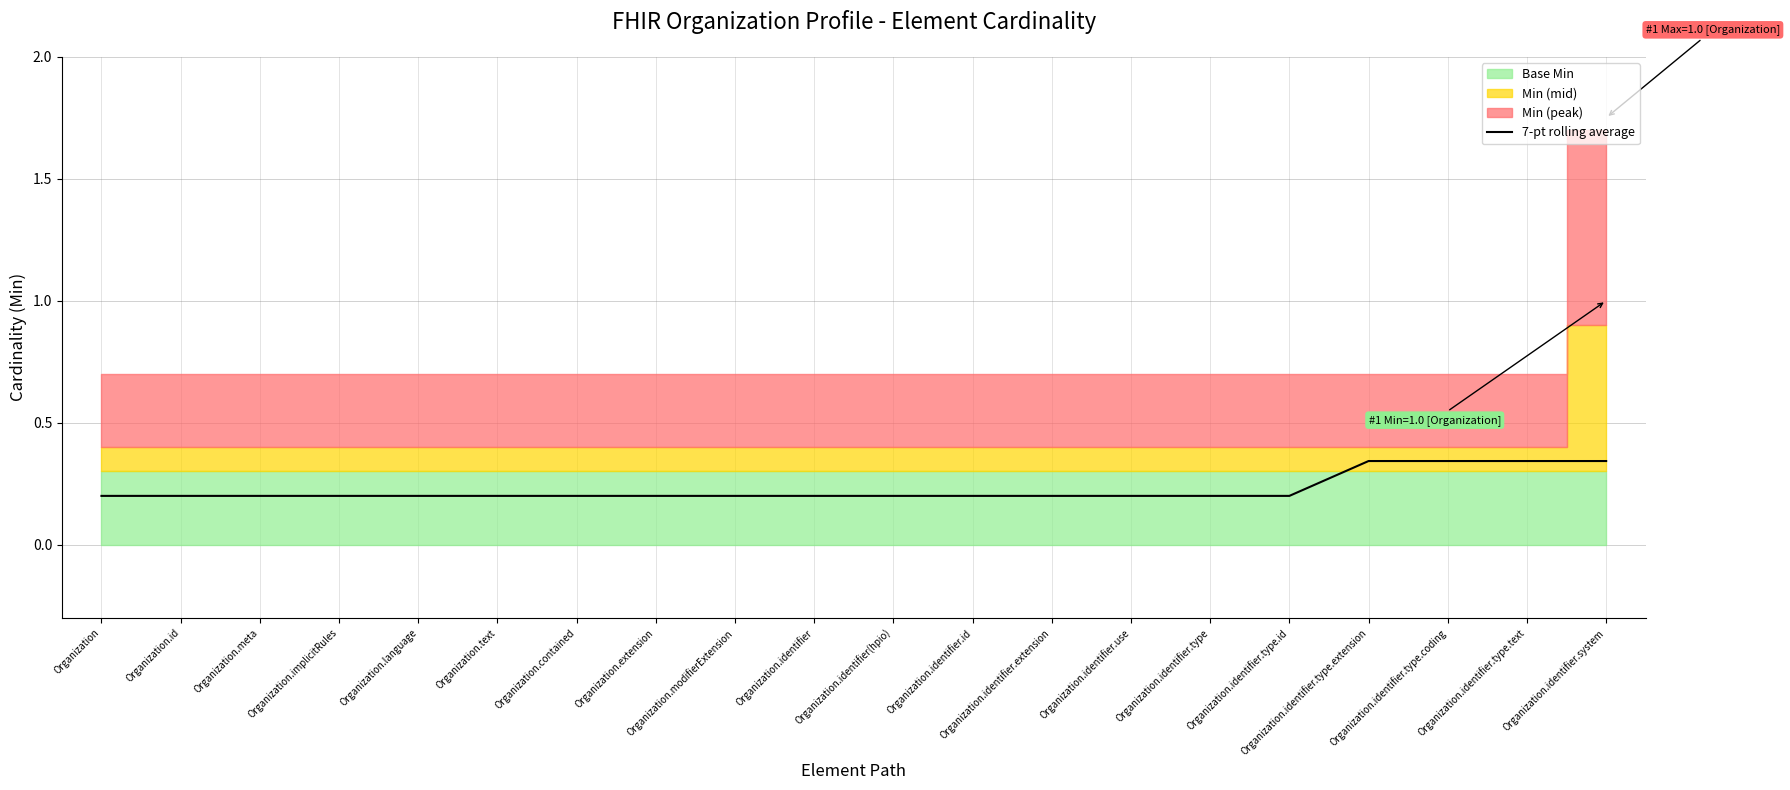

Does the chart display data point markers on the line(s)?

No